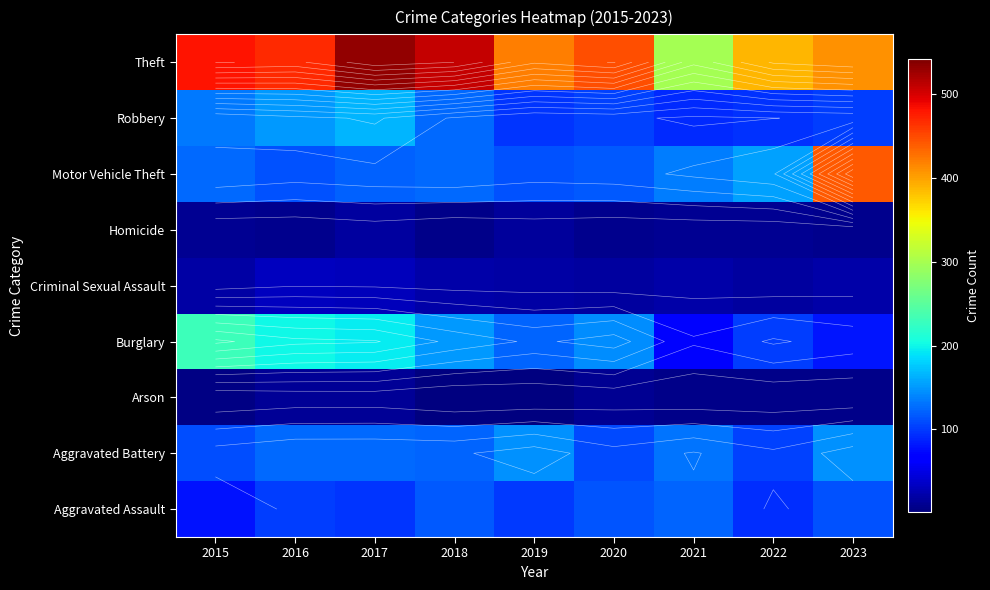

What is the total value across all series at 2017?

1294